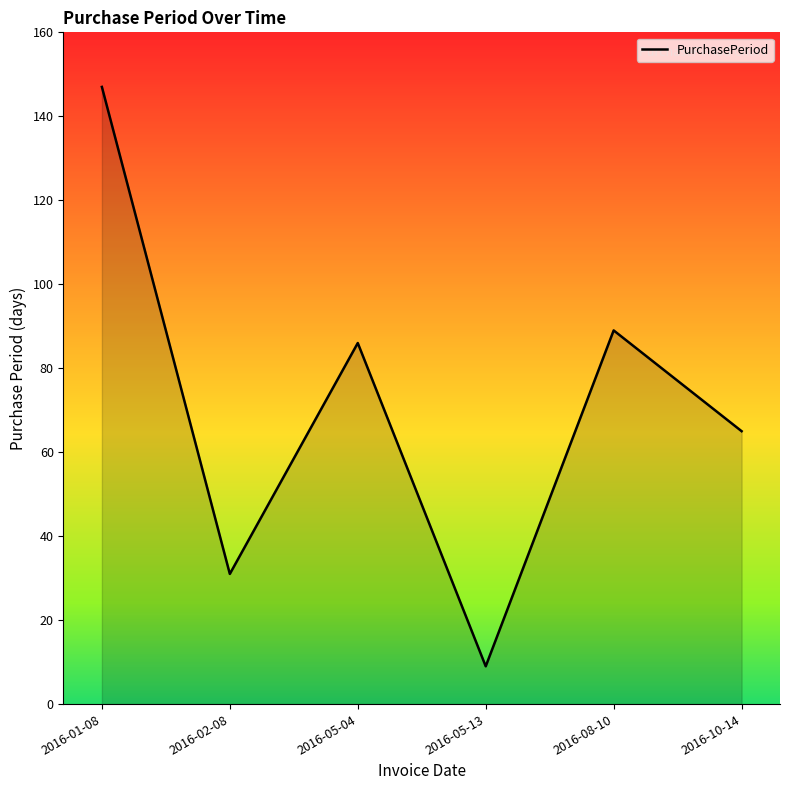

How many lines are shown in the chart?

1